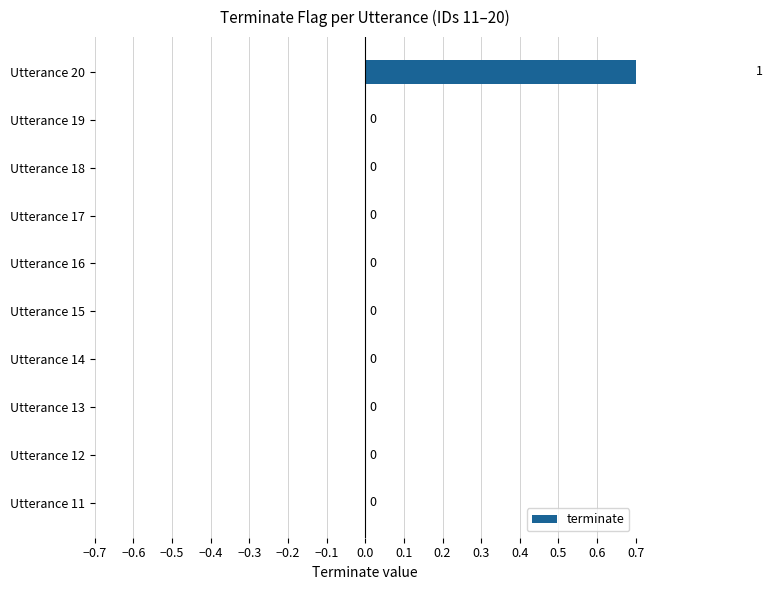

What is the sum of all values?

1